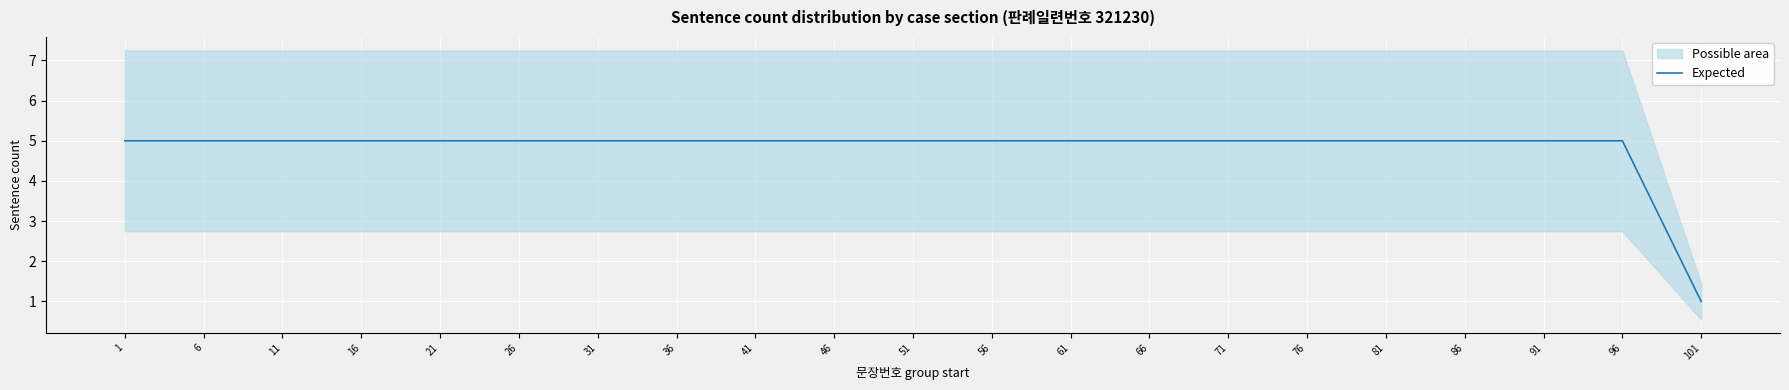

Count the values in the range 5 to 6.

20